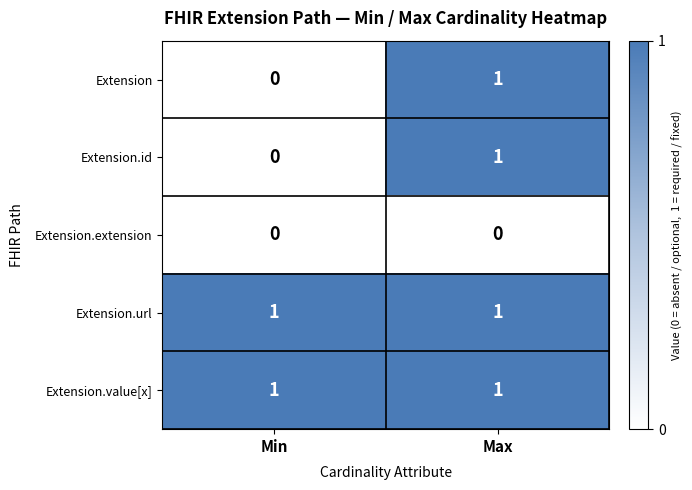

How many data points does each series have?

2